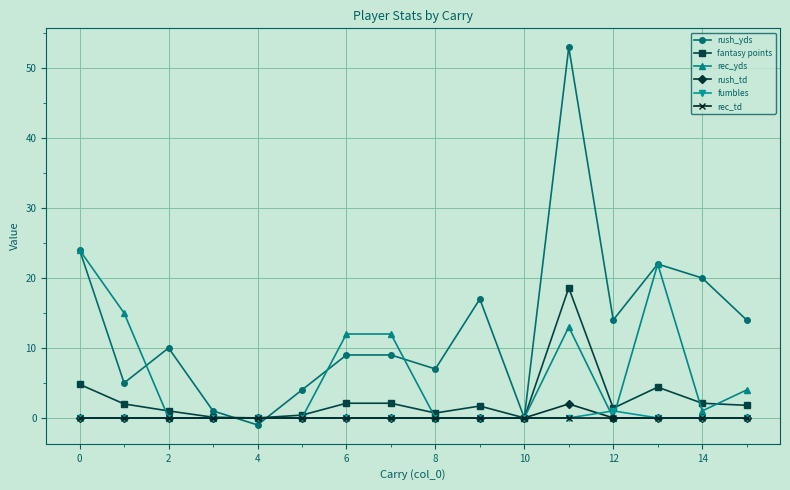

What is the maximum value shown in the chart?

53.0